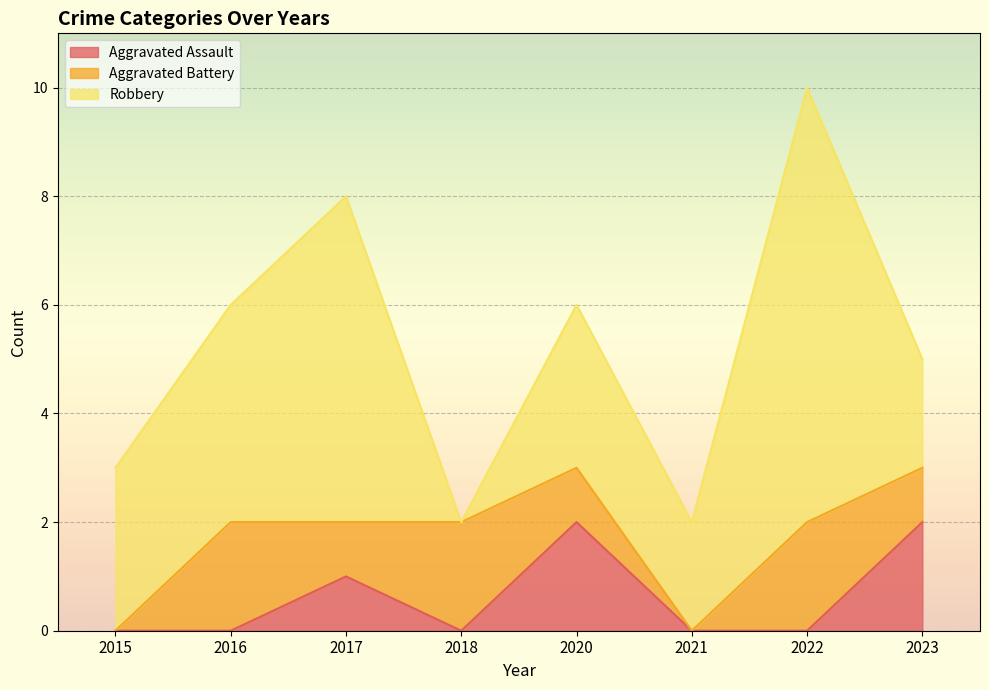

How many interior local valleys does the Aggravated Battery series have?

2